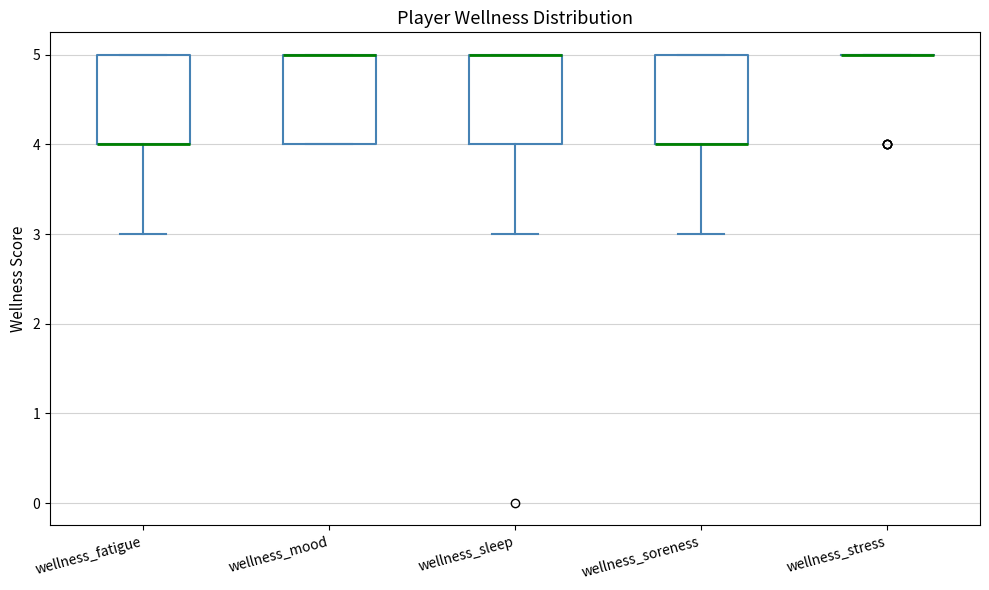

Where is the upper edge of the box for wellness_sleep on the y-axis? The values are not printed on the chart, so give them approximately, as read against the axis.

5